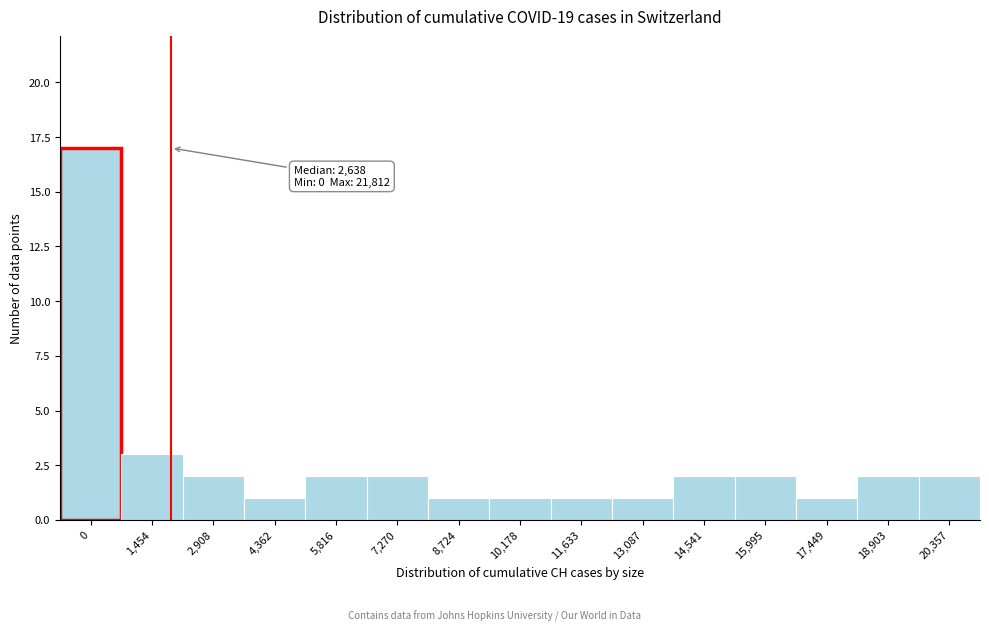

Reading left to right, what are all the values shown in this chart?

17	3	2	1	2	2	1	1	1	1	2	2	1	2	2